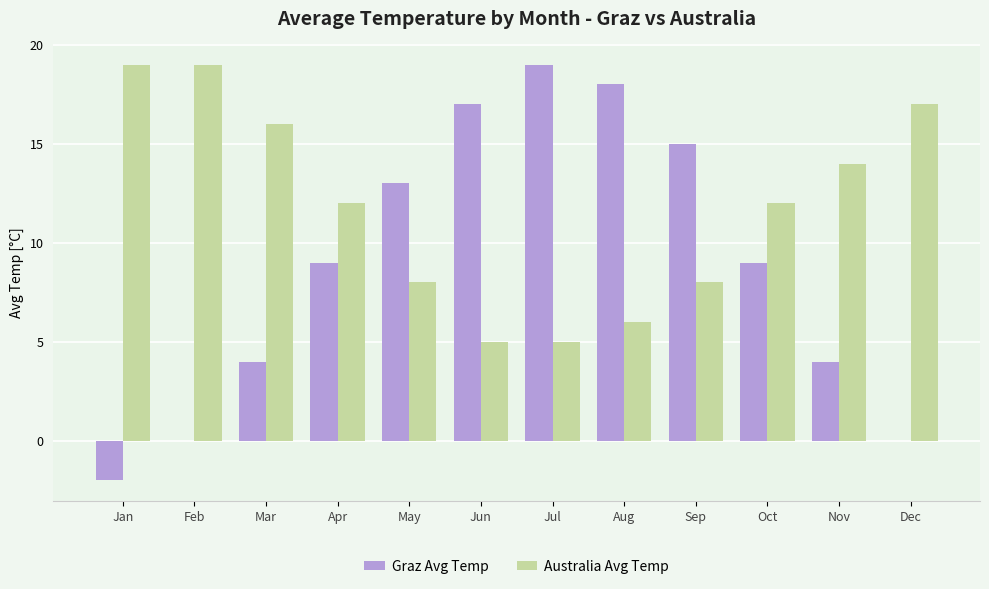

What is the spread (max minus min) of values at Dec?

17